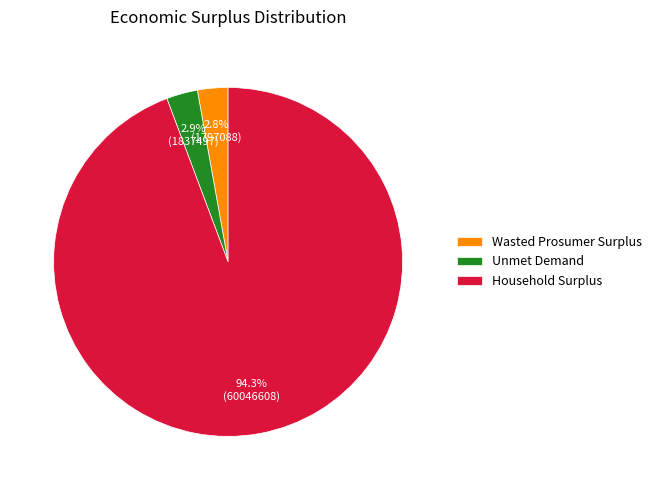

Is it true that Wasted Prosumer Surplus is 3% of the pie?

True